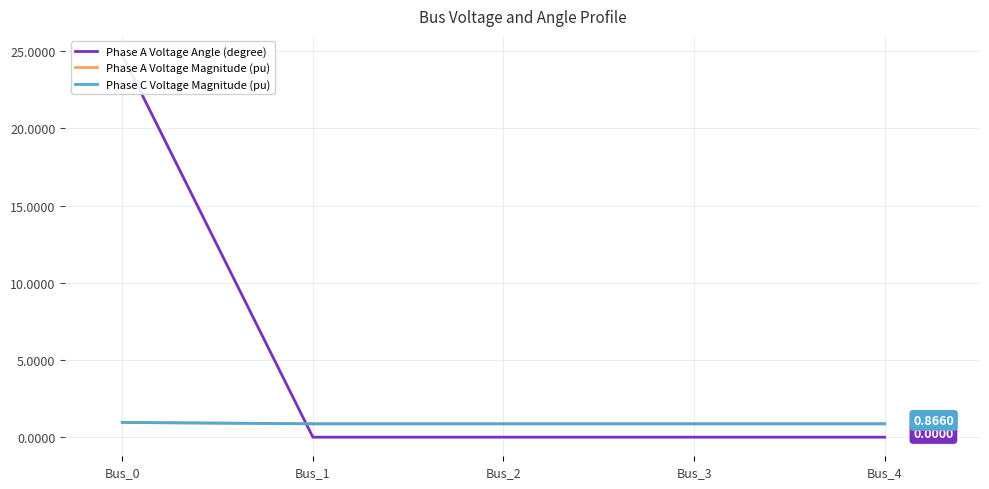

Reading right to left, transcribe all the data shown in this chart.

Phase A Voltage Angle (degree): 0.0	0.0	0.0	0.0	24.8
Phase A Voltage Magnitude (pu): 0.9	0.9	0.9	0.9	0.9
Phase C Voltage Magnitude (pu): 0.9	0.9	0.9	0.9	1.0